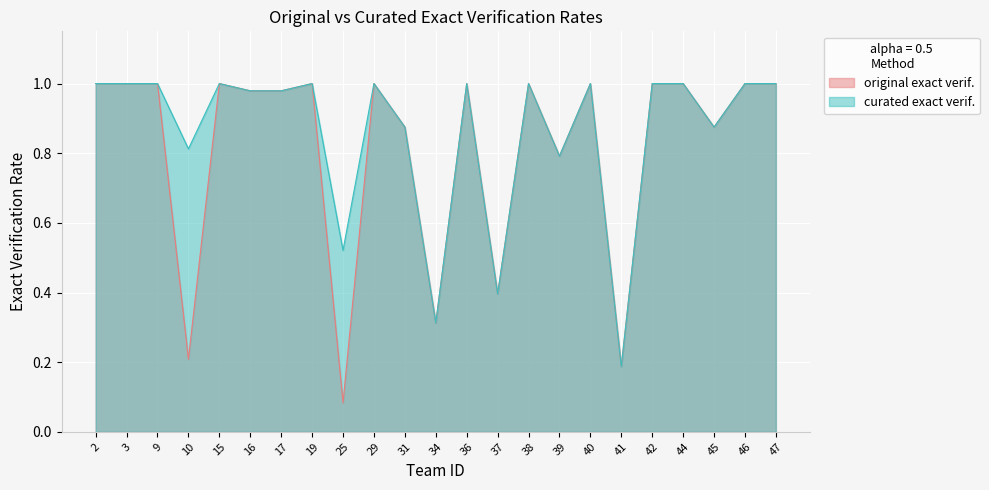

How many data points in curated exact verif. are less than 1?

10